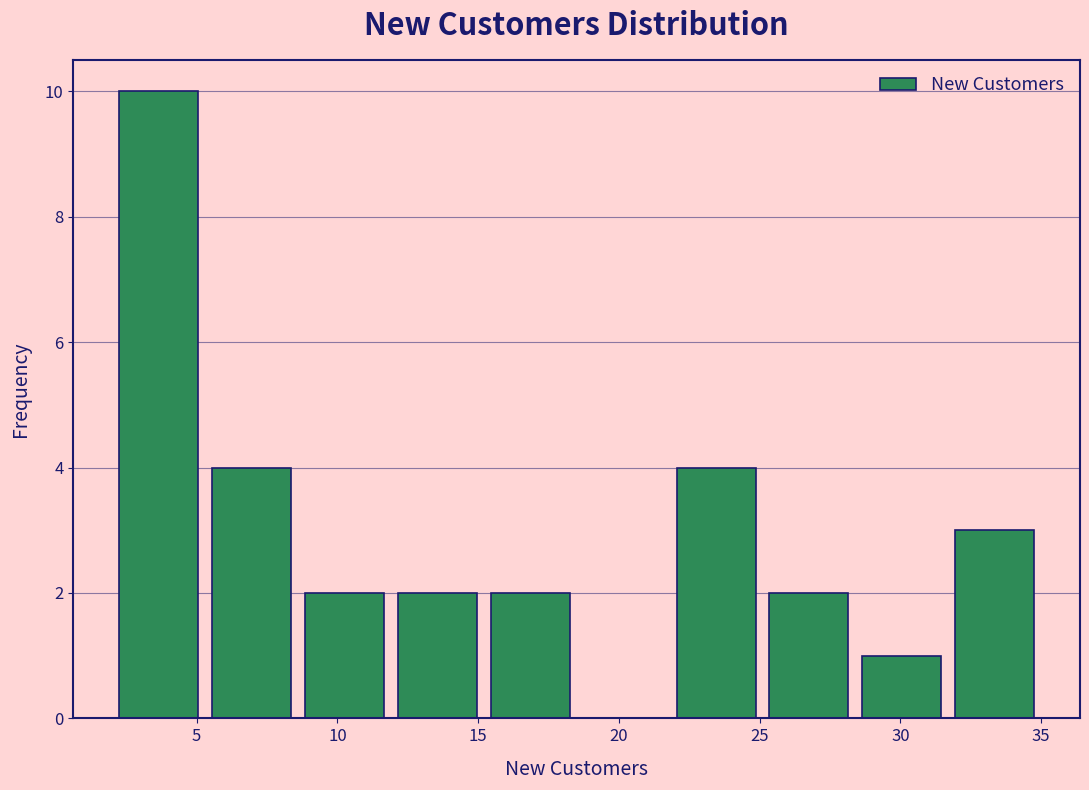

How tall is the bar that spans 8.6 to 11.9 on the x-axis? Neither the bar edges nor the heights are printed on the chart, so give them approximately, as read against the axes.

2